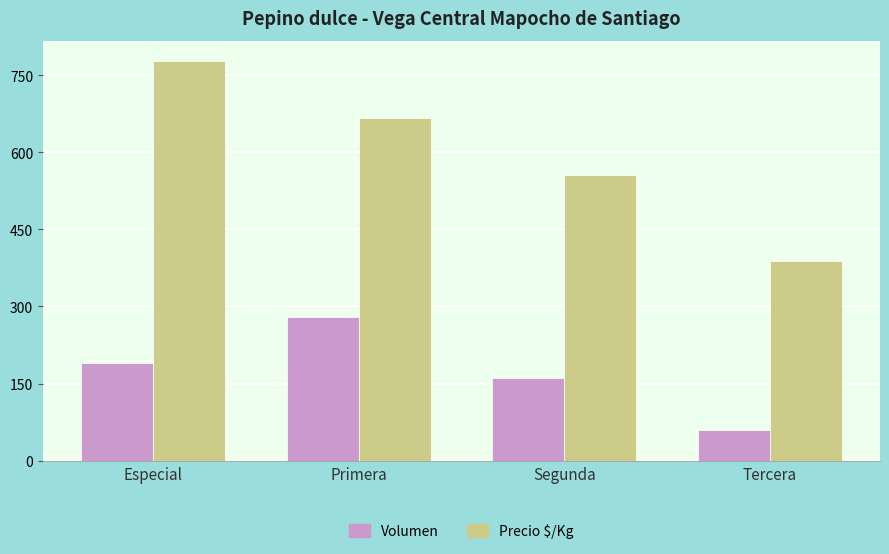

Which series has the largest total across all categories?

Precio $/Kg